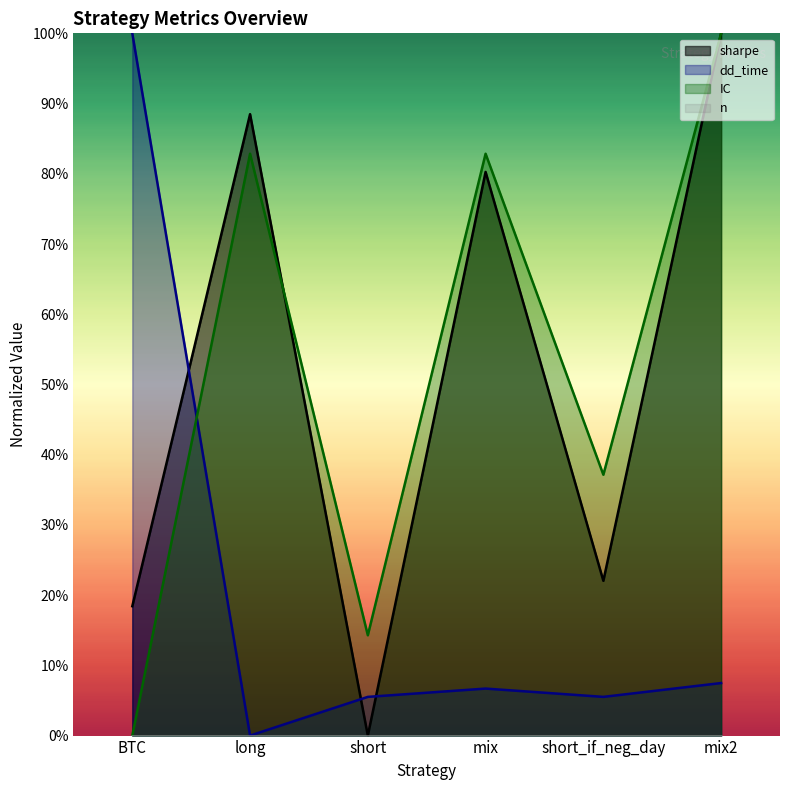

True or false: IC and dd_time intersect in this chart.

True